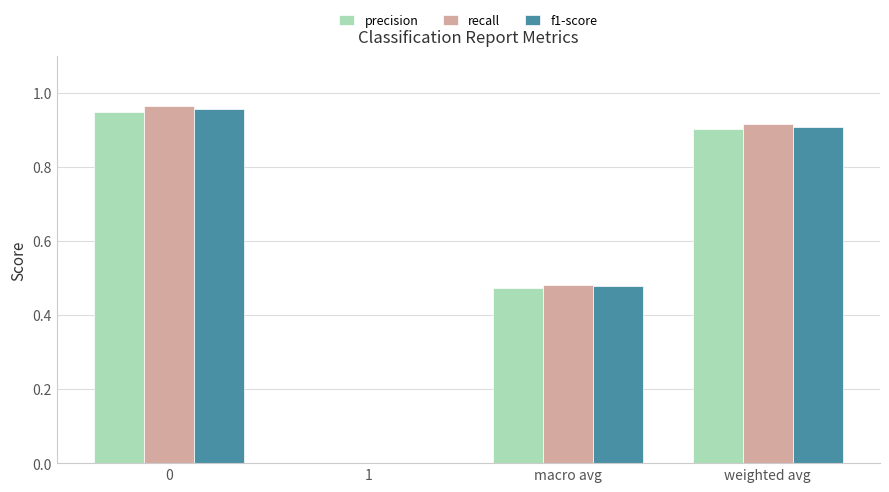

What is the sum of the f1-score values at macro avg and 0?

1.4